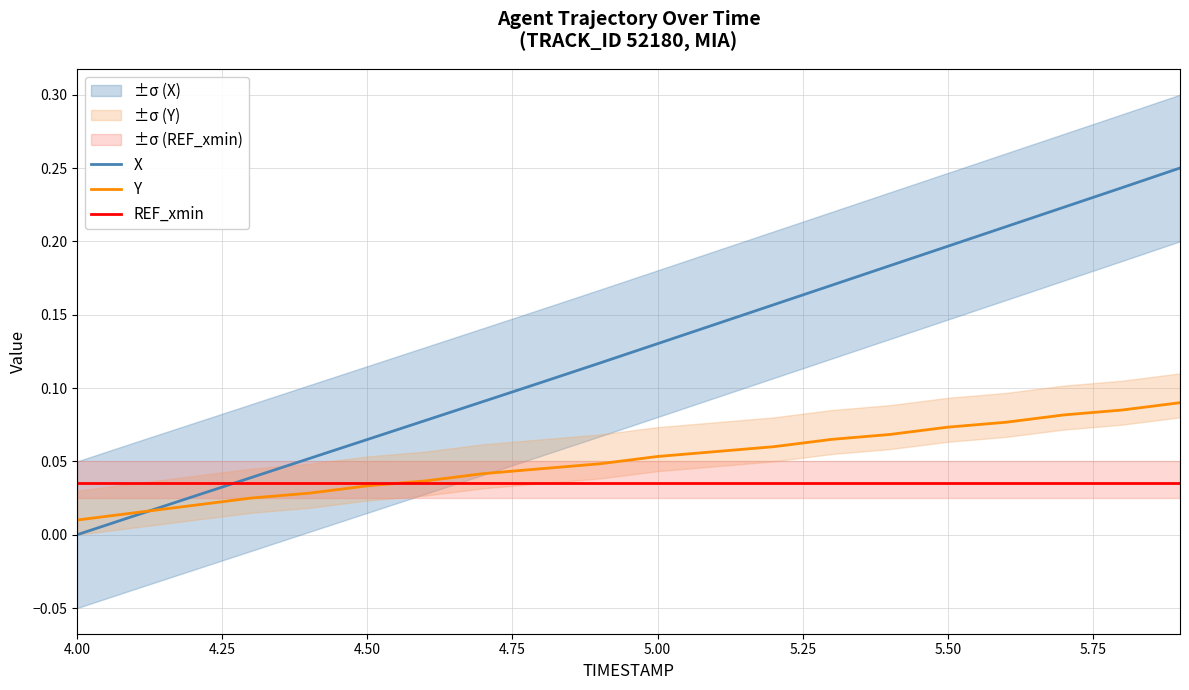

True or false: X has a value of 0.2 at 5.50.

True